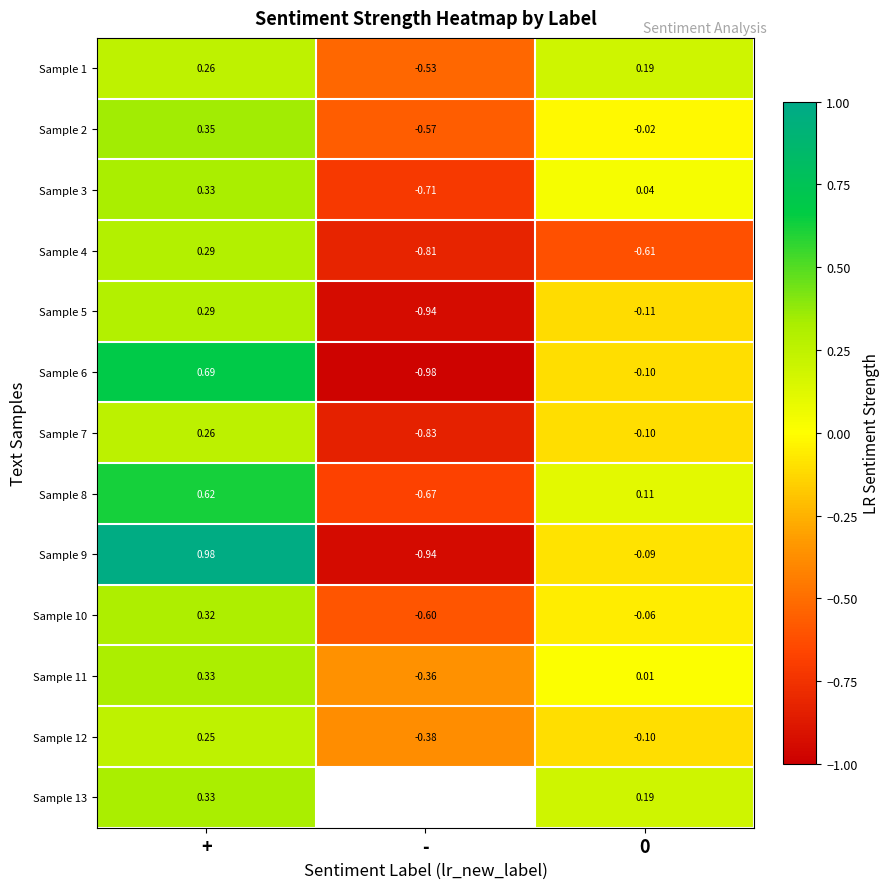

At which label is Sample 4 closest to 0?

+